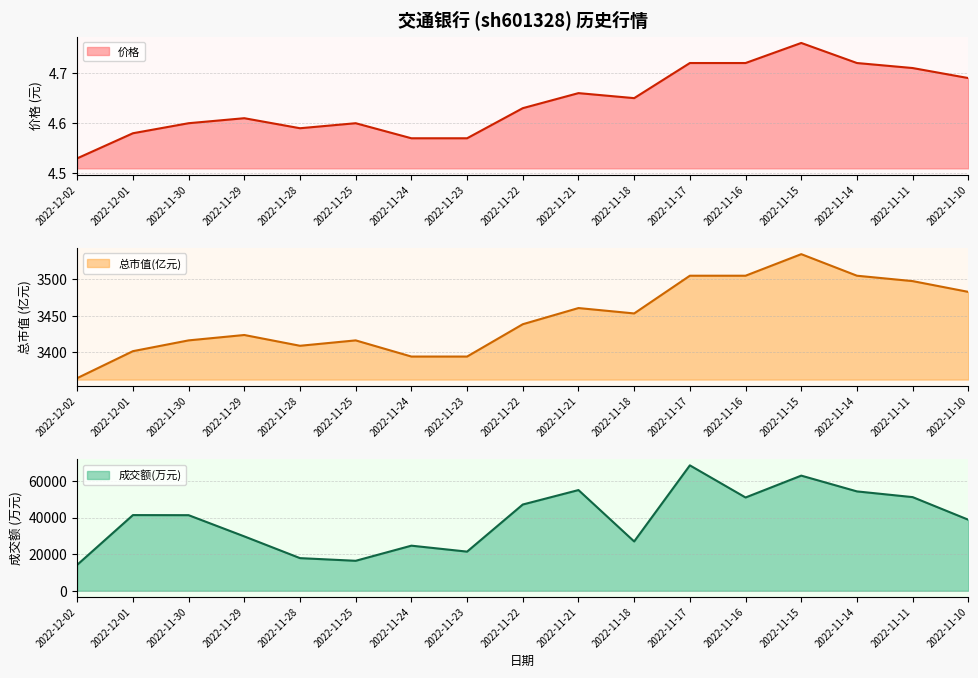

At which label is 价格 closest to 4?

2022-12-02